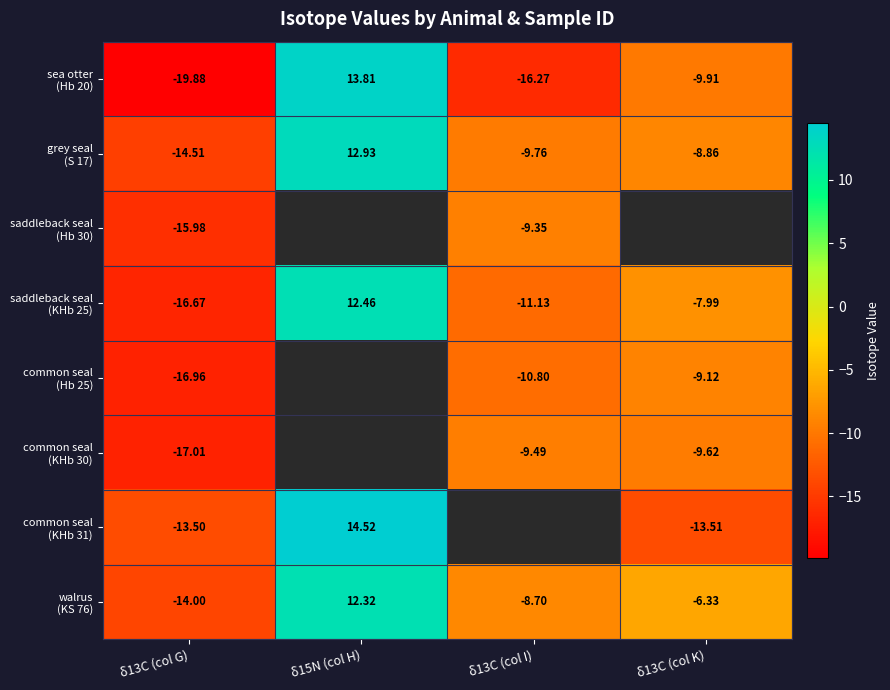

What is the difference between the highest and lowest values at δ15N (col H)?

2.2